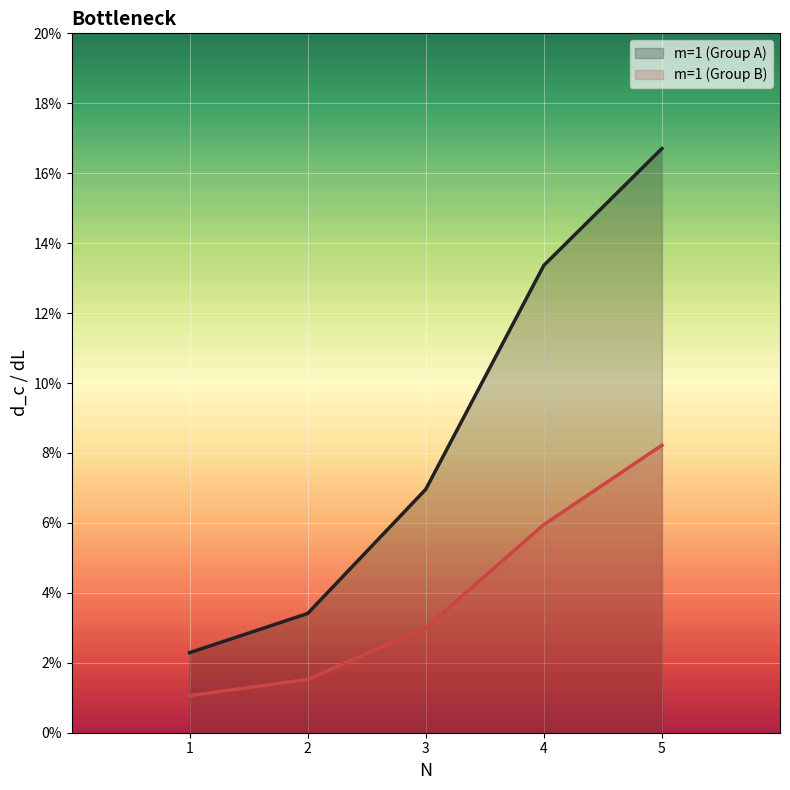

Rank the categories by m=1 (Group A) value from highest to lowest.

5, 4, 3, 2, 1